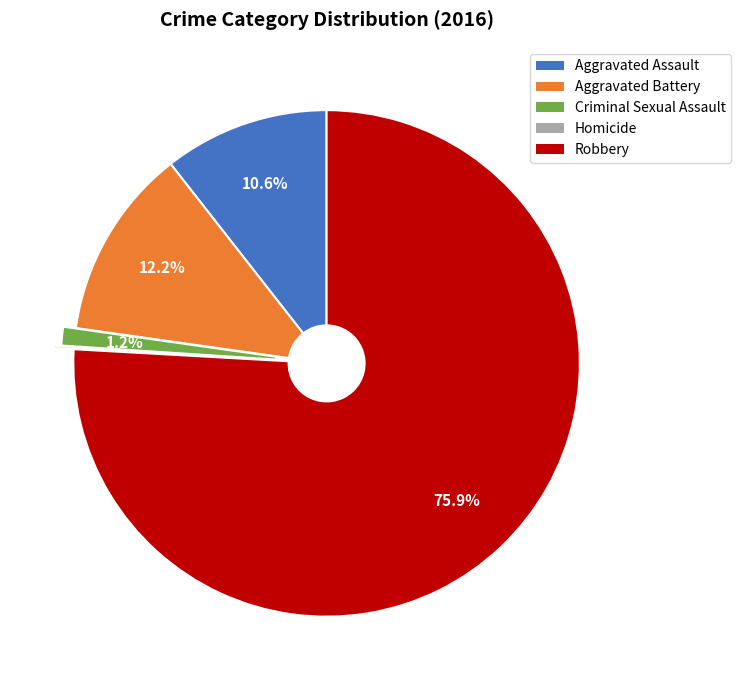

Does Criminal Sexual Assault account for over 50% of the chart?

No